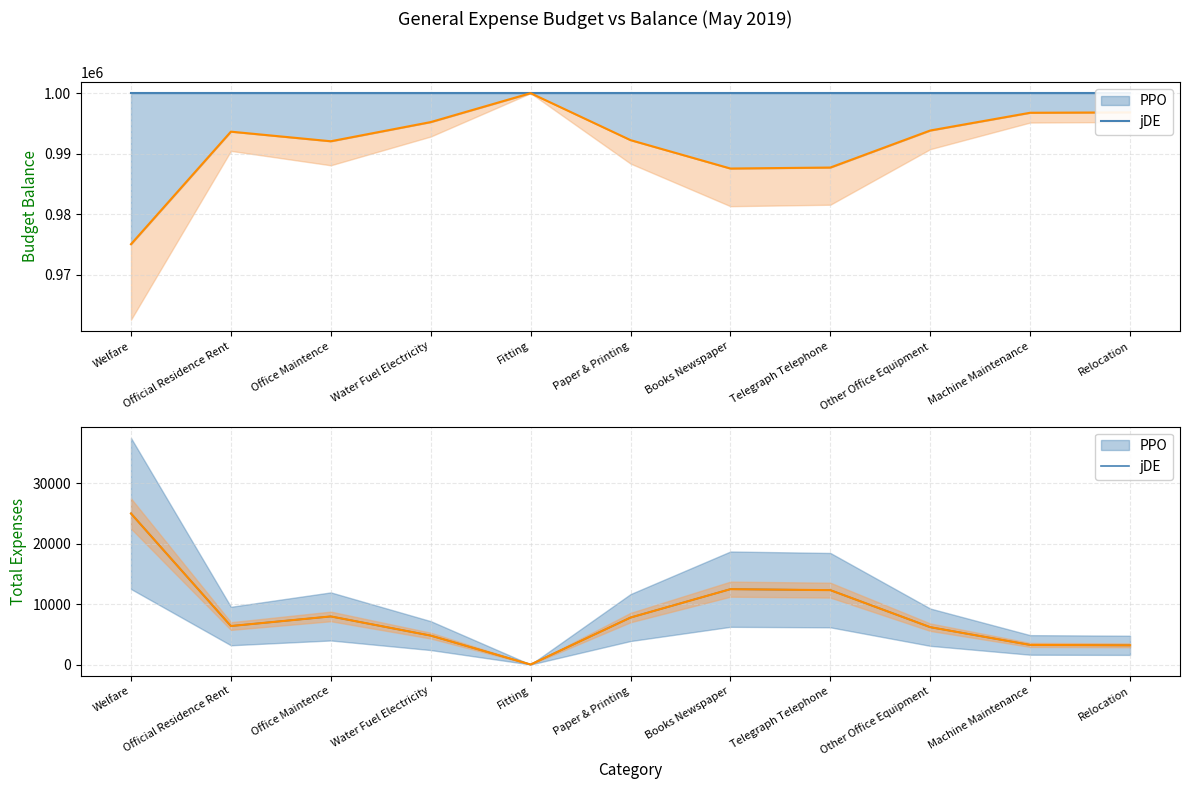

True or false: Balance has a value of 995220 at Water Fuel Electricity.

True